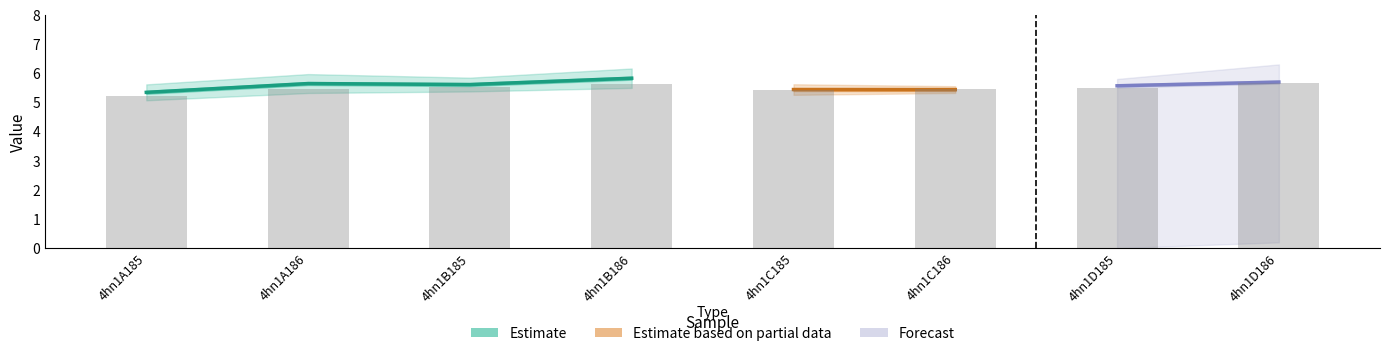

How many values are between 5 and 6?

8